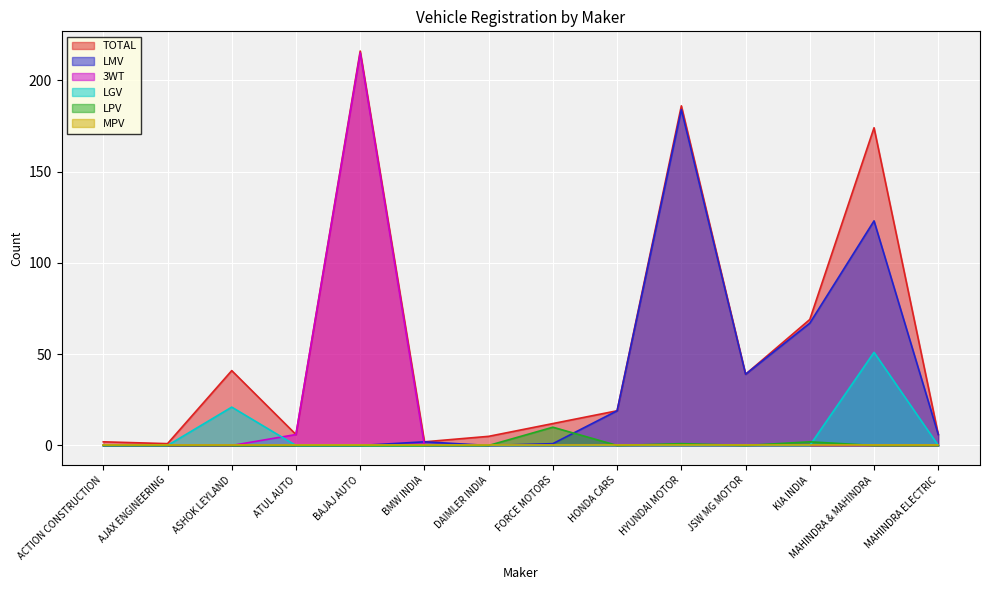

What is the value of the TOTAL point at the 4th from the left?

6